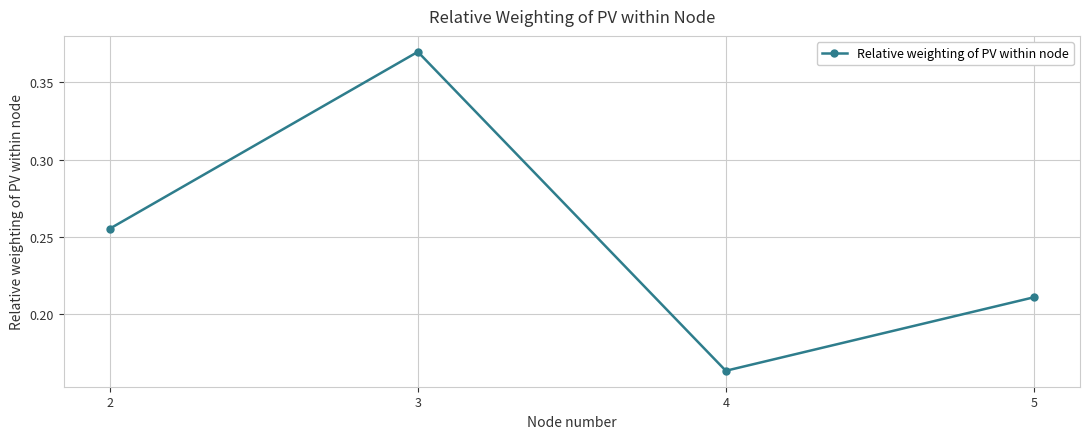

How many points are lower than both their immediate neighbors (excluding endpoints)?

1